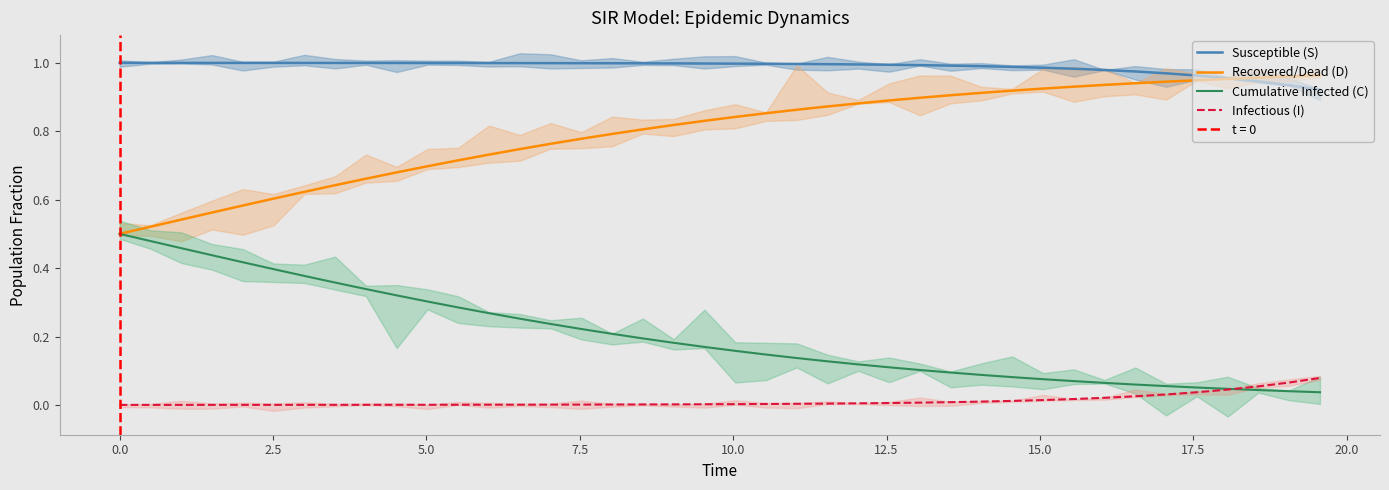

True or false: Recovered/Dead (D) and Infectious (I) cross at least once.

False